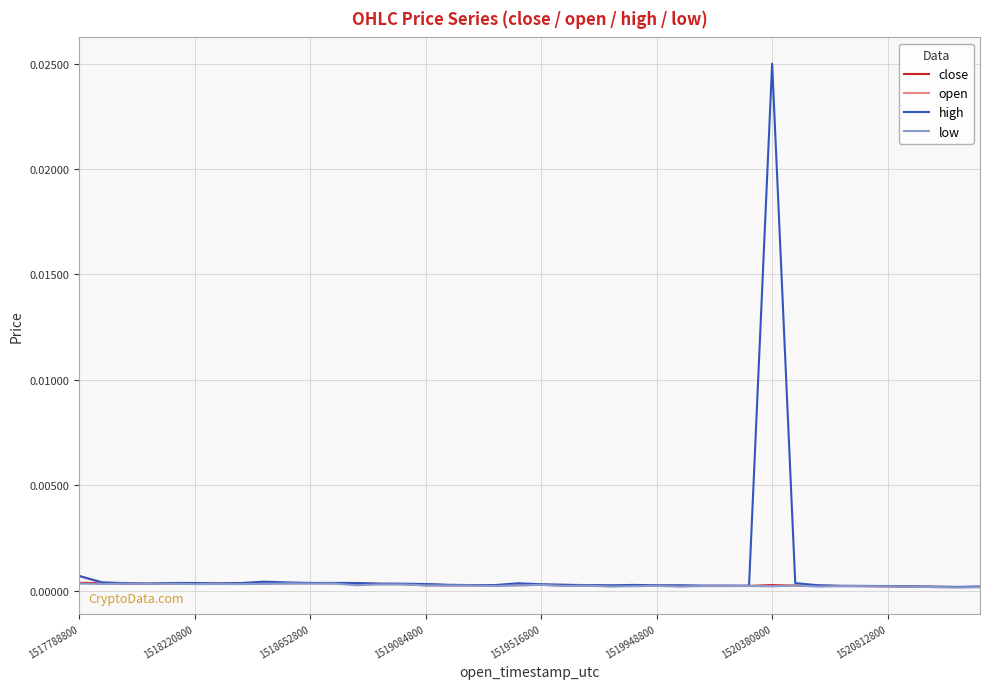

Which series has the widest spread of values?

high